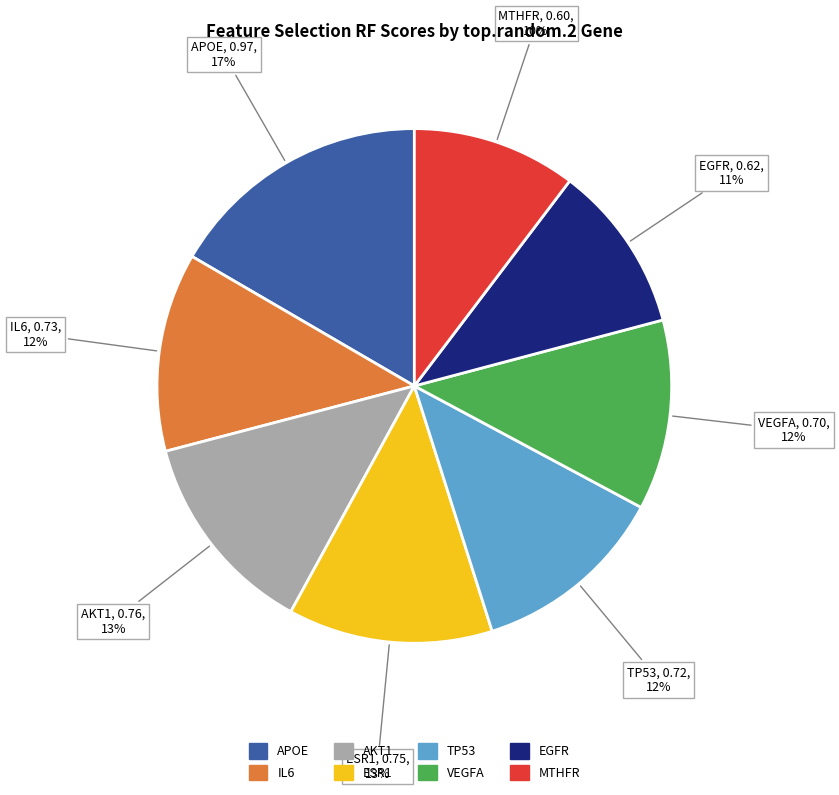

What is the change in value from IL6 to MTHFR?

-0.1